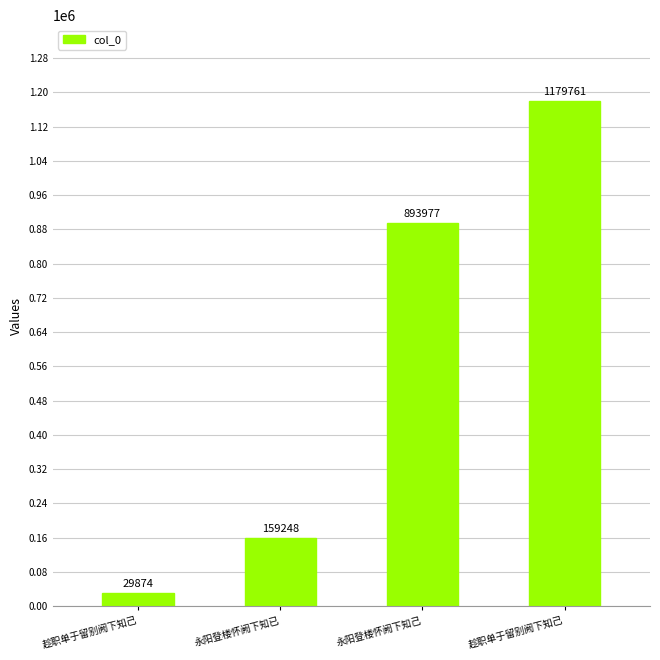

What is the average value?

565715